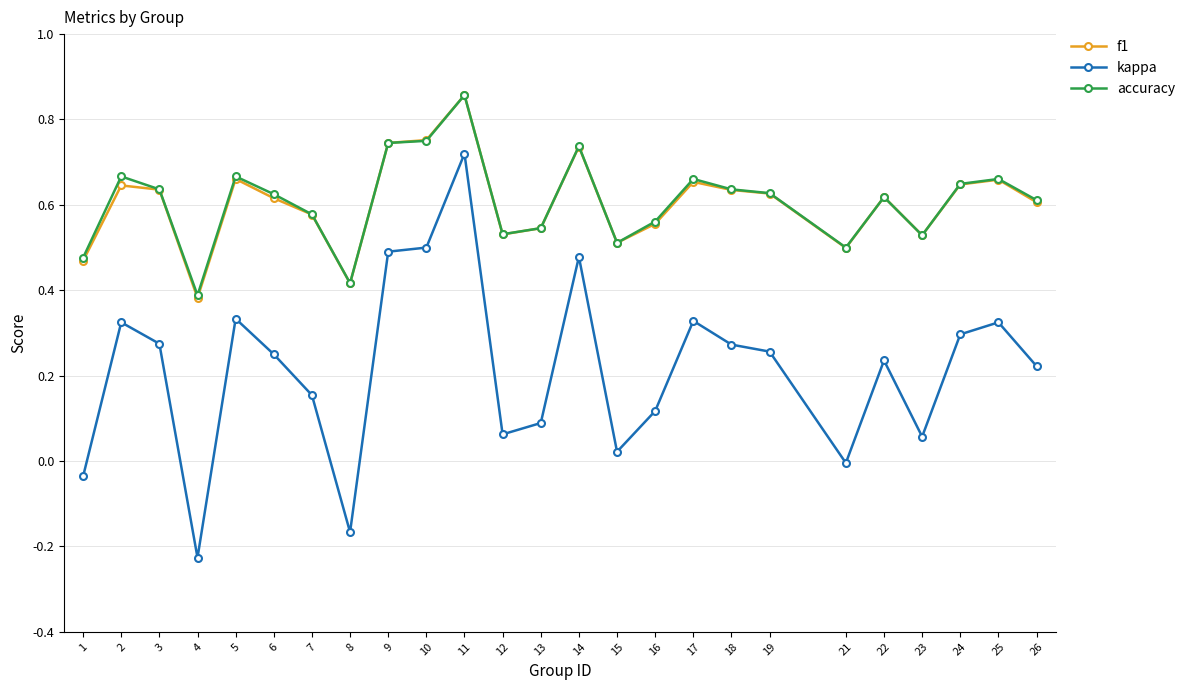

Which series changed the most between 13 and 25?

kappa